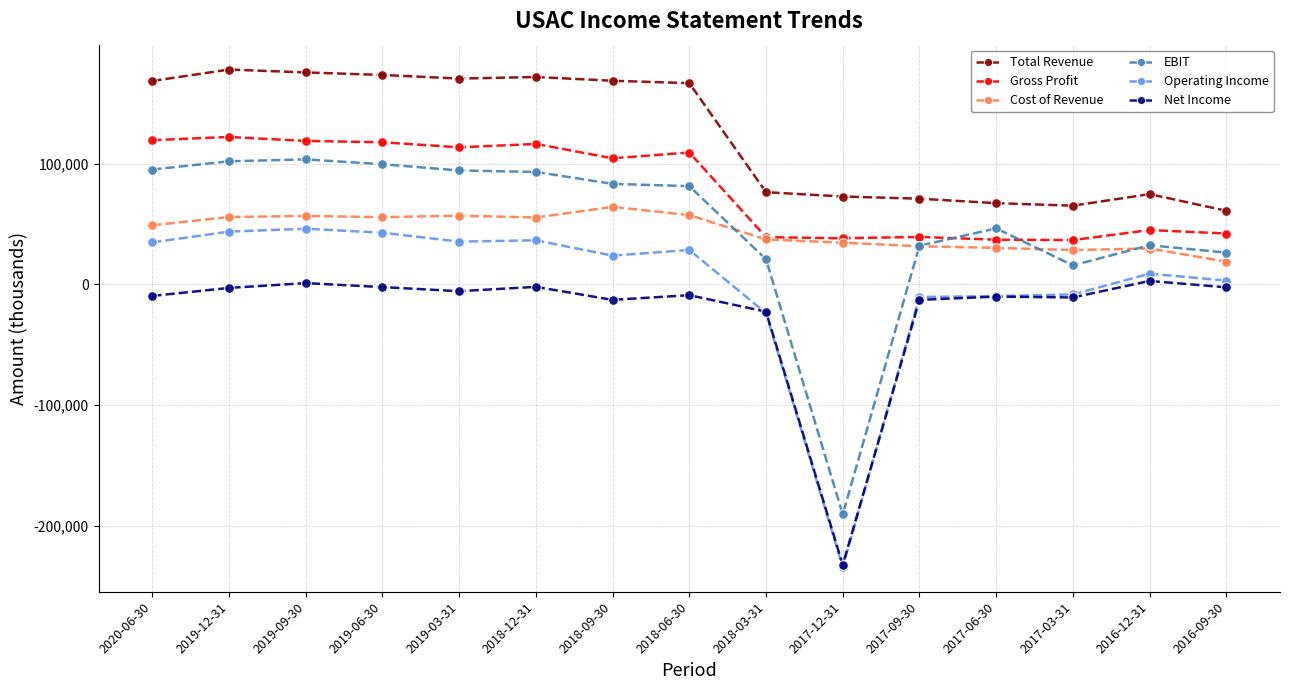

What is the value of the Operating Income point at the 3rd from the left?

46200